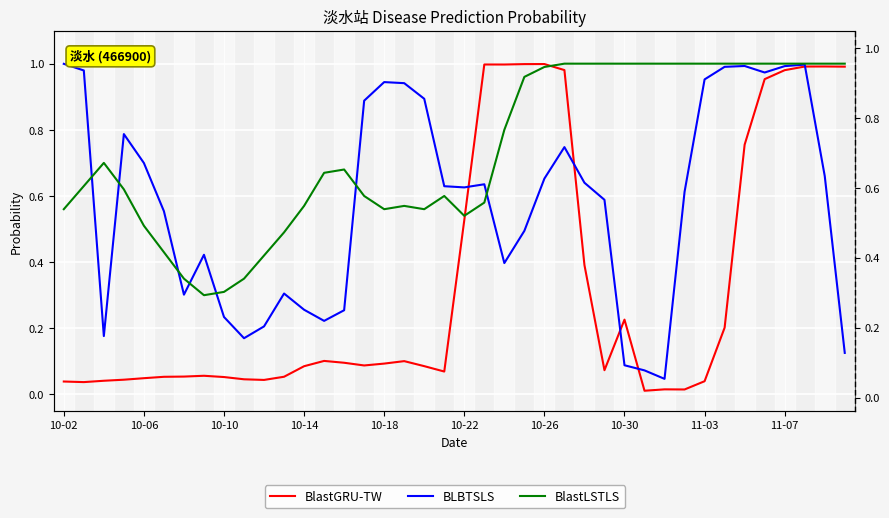

What value does the BLBTSLS series have at 11?

0.3